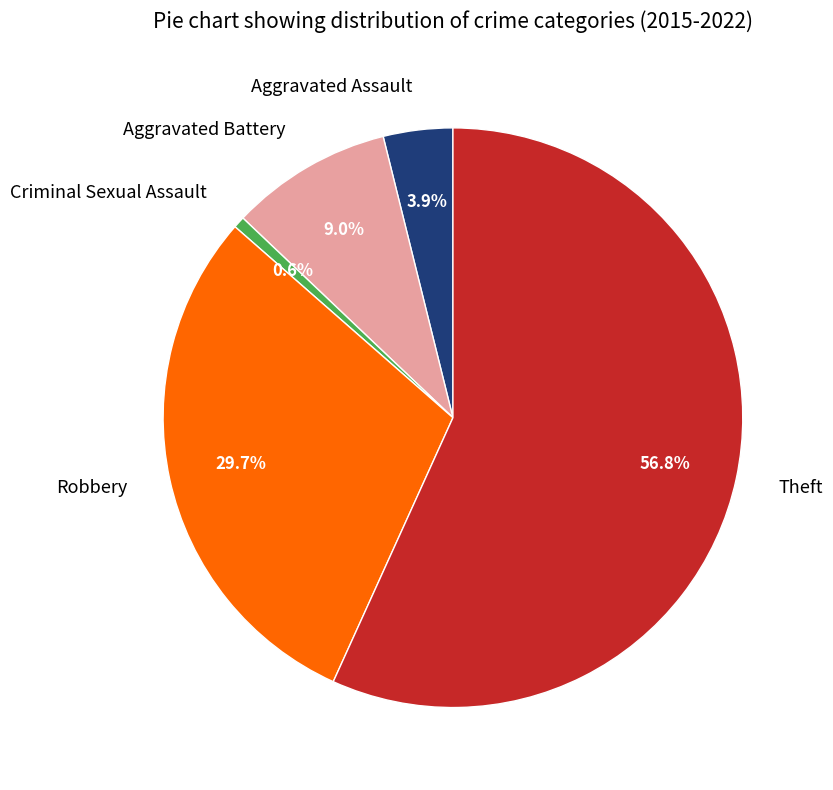

To the nearest percent, what is the average slice percentage?

20%